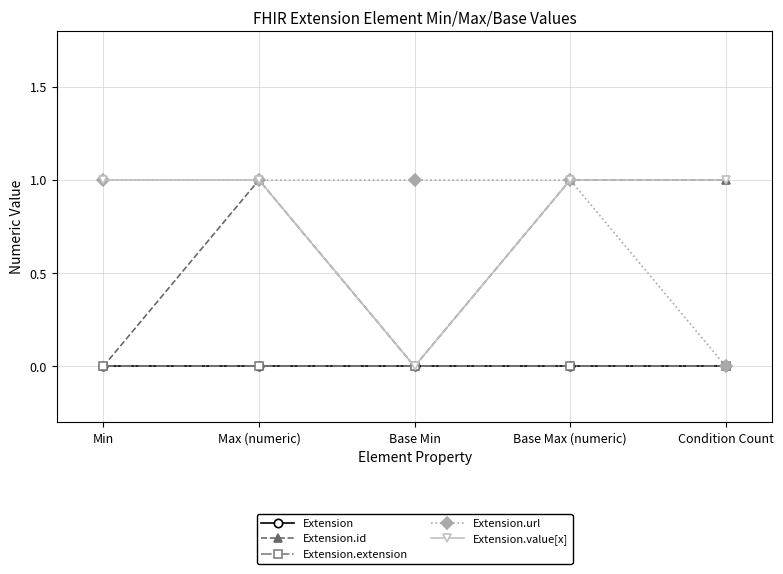

Which series has the largest range (max minus min)?

Extension.id